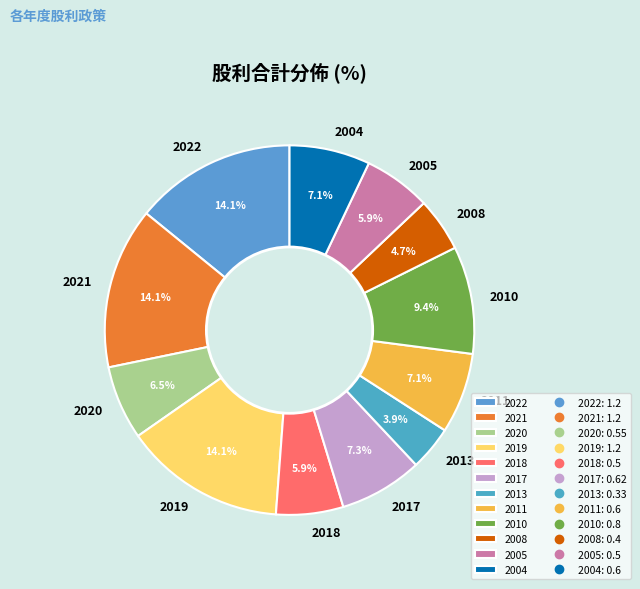

To the nearest percent, what percentage of the pie is 2004?

7%